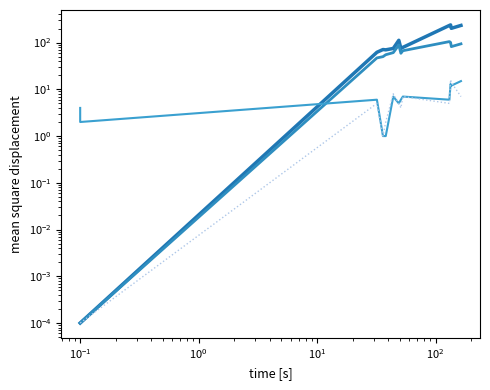

Does the chart have visible grid lines?

No